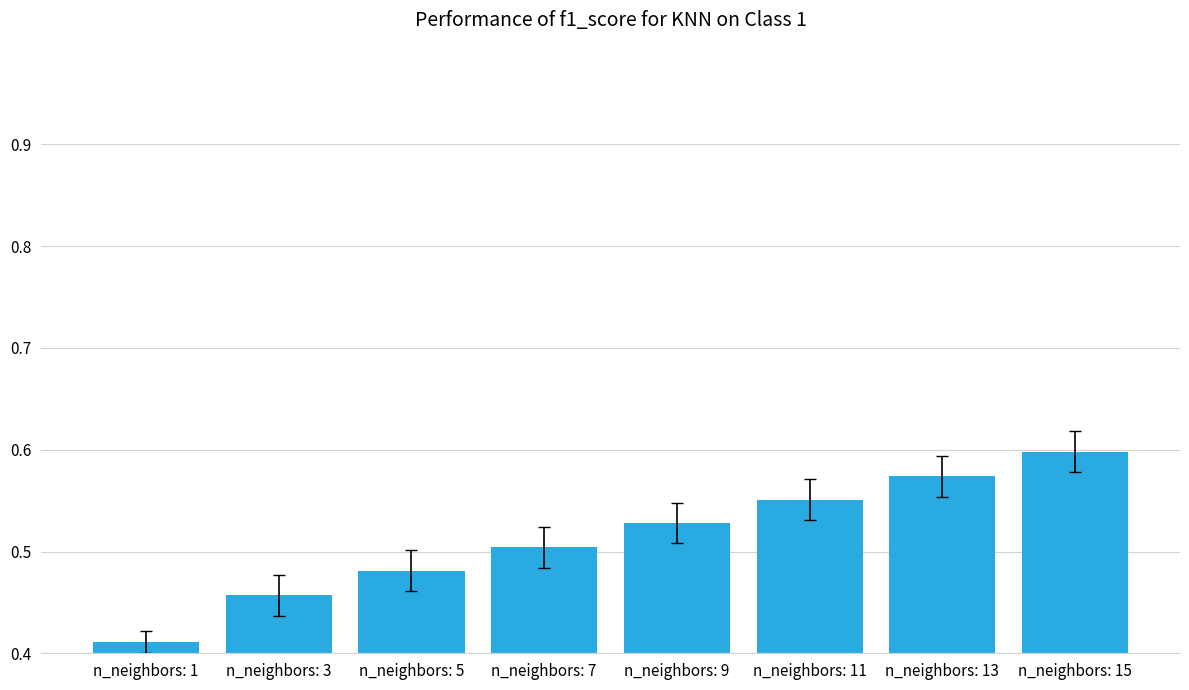

The value at n_neighbors: 3 is 0.5. True or false?

True